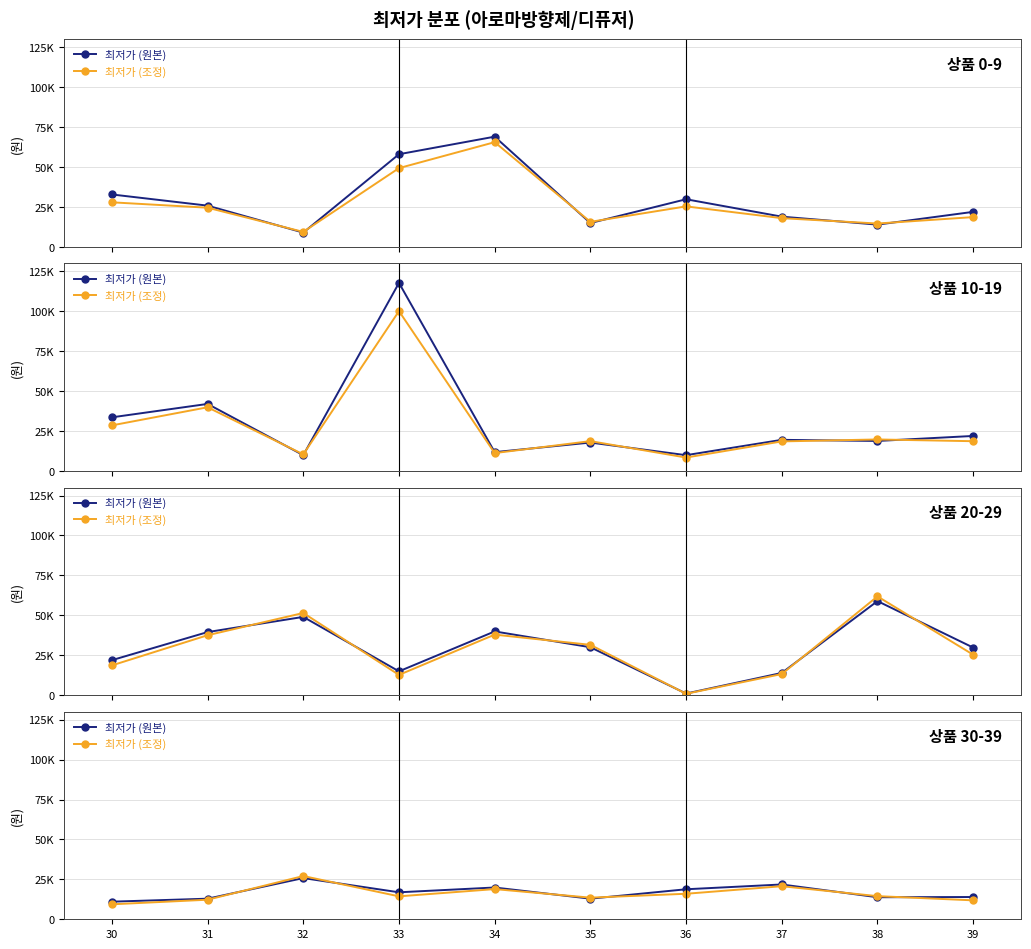

What is the value of the 최저가 (조정) point at the 5th from the left?

18905.0